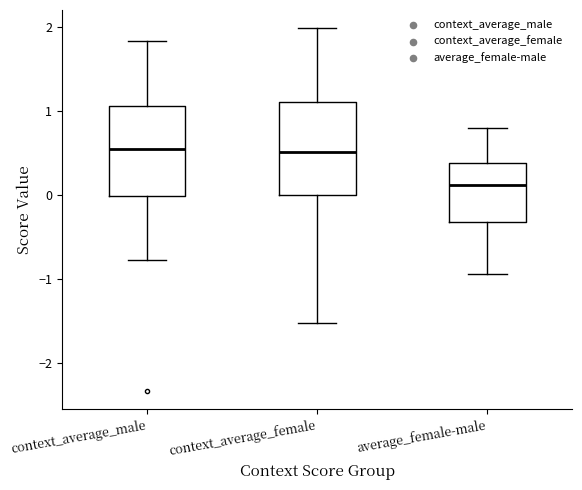

Where is the upper edge of the box for average_female-male on the y-axis? The values are not printed on the chart, so give them approximately, as read against the axis.

0.4